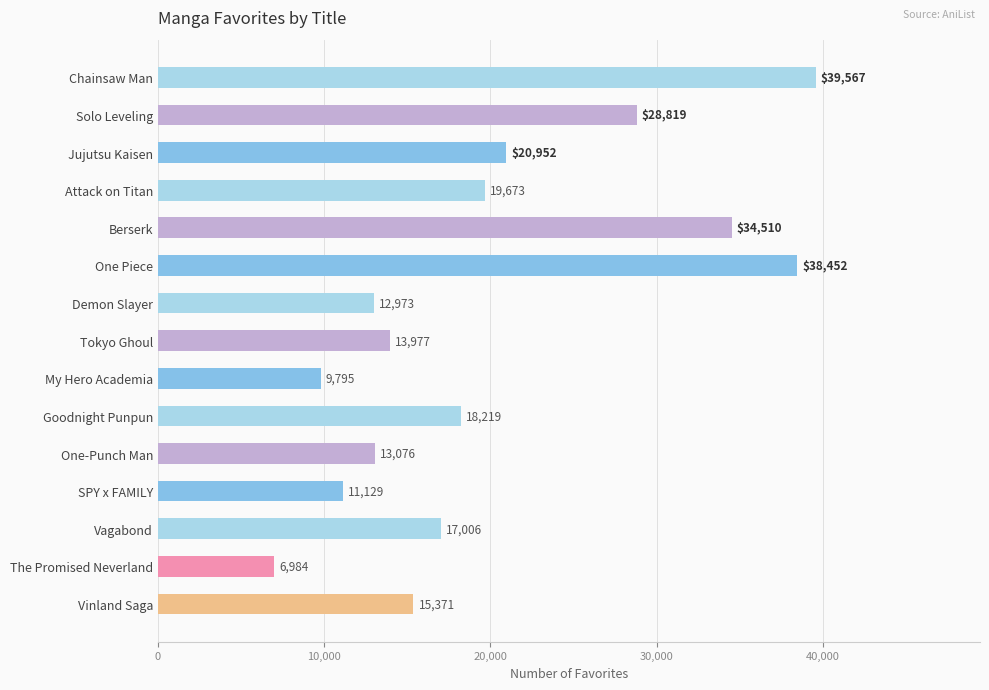

What is the maximum value shown in the chart?

39567